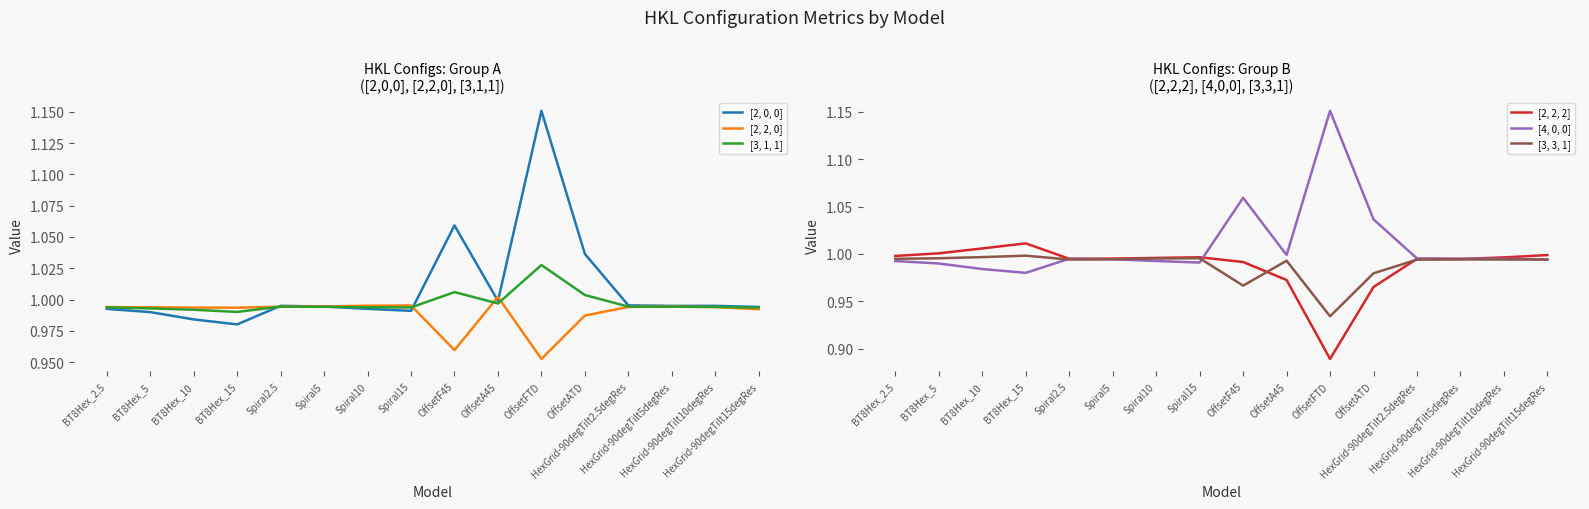

Which series has the widest spread of values?

[2, 0, 0]